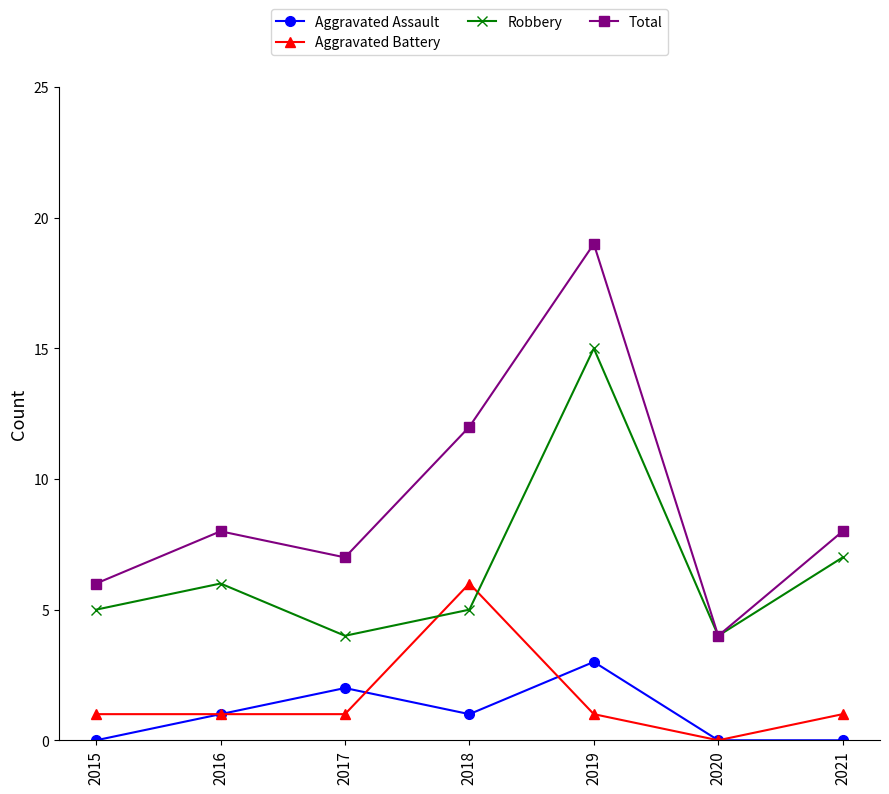

True or false: Total has a value of 19 at 2019.

True